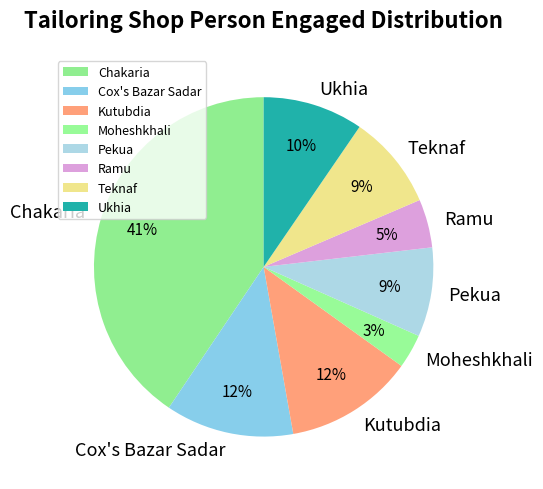

What percentage is the Teknaf slice, to the nearest percent?

9%